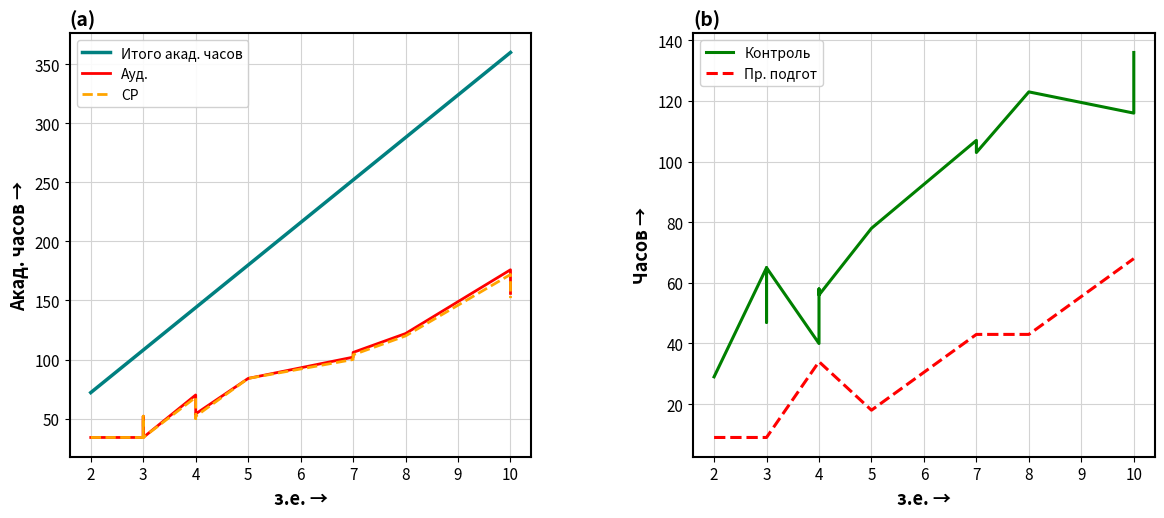

True or false: СР and Ауд. intersect in this chart.

False